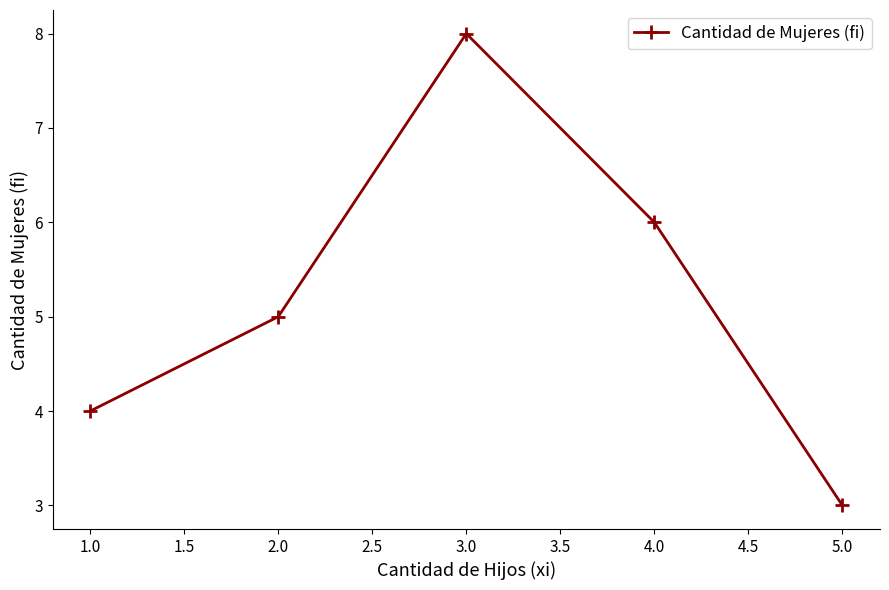

Rank the categories by value from lowest to highest.

5.0, 1.0, 2.0, 4.0, 3.0